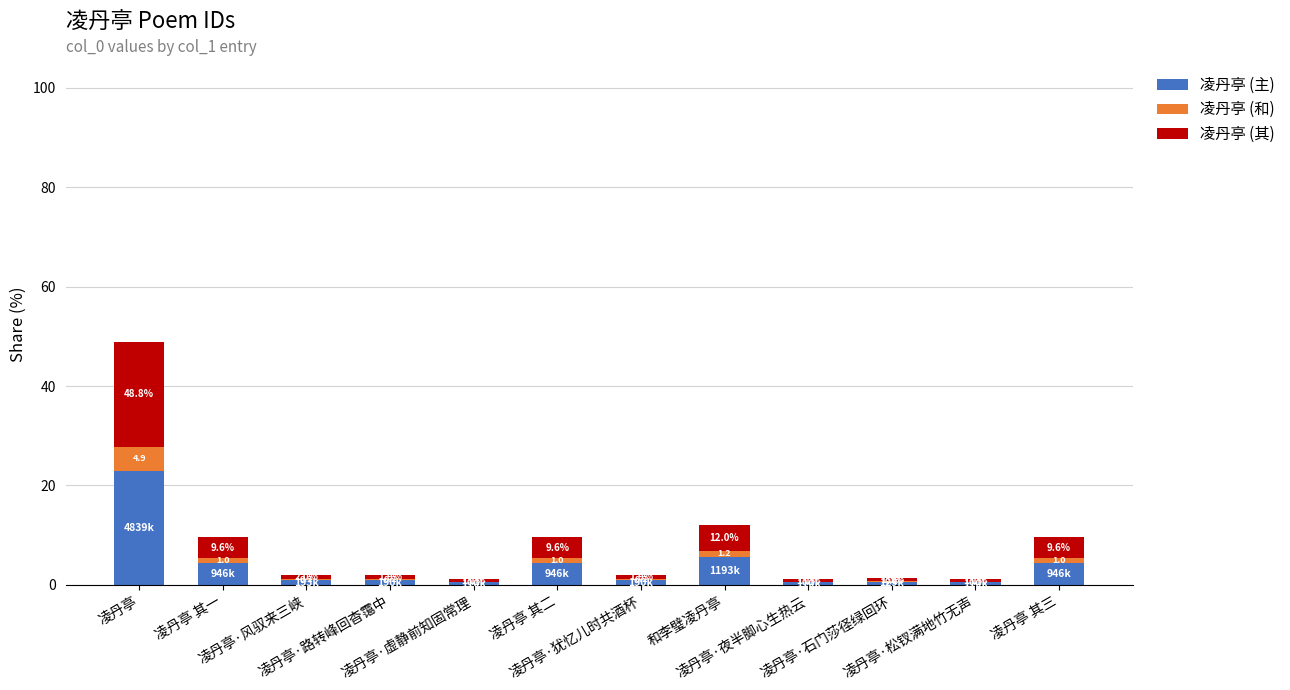

How many categories are shown in the chart?

12